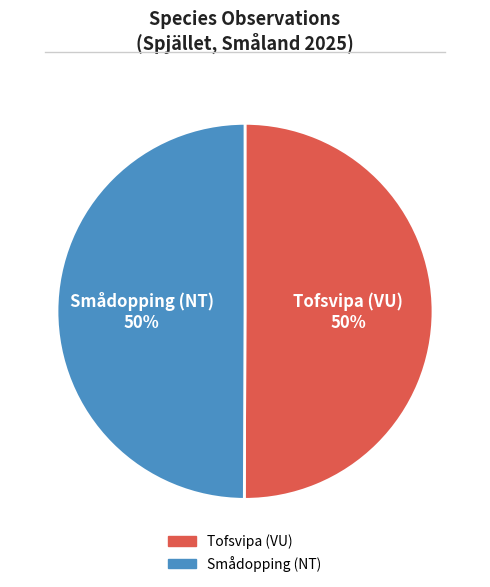

To the nearest percent, what is the combined percentage of Tofsvipa (VU) and Smådopping (NT)?

100%